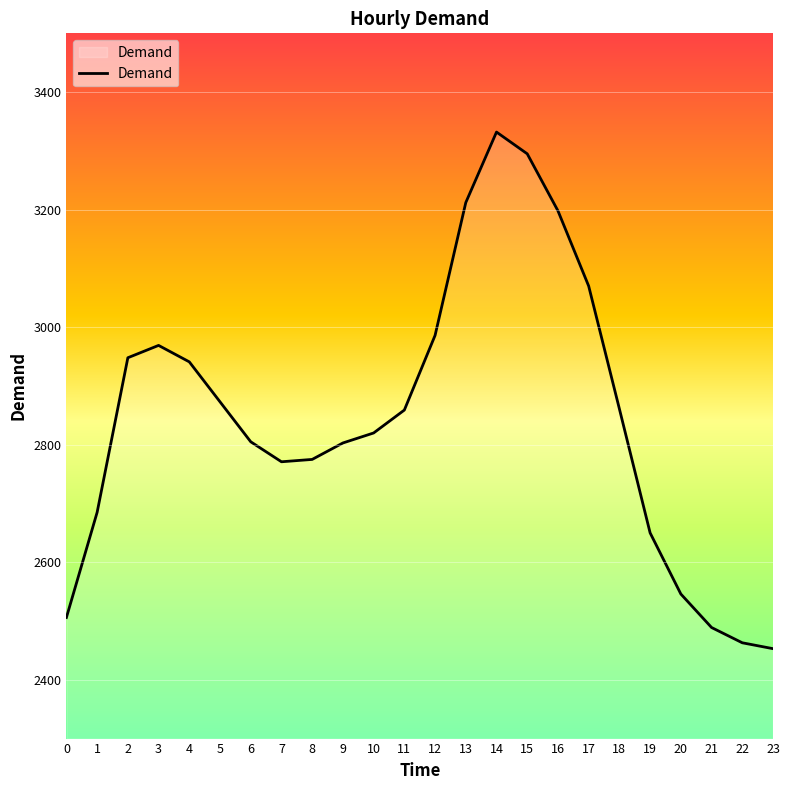

What is the difference between the maximum and minimum values?

879